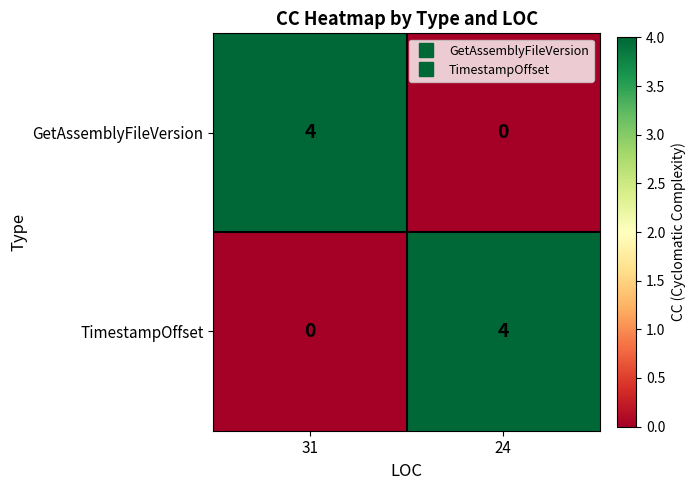

What is the total value across all series at 24?

4